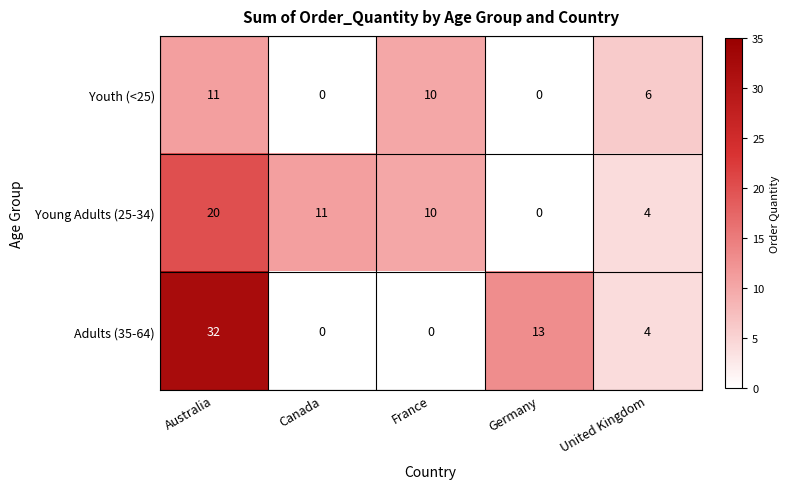

List the series in order of their peak value, highest first.

Adults (35-64), Young Adults (25-34), Youth (<25)